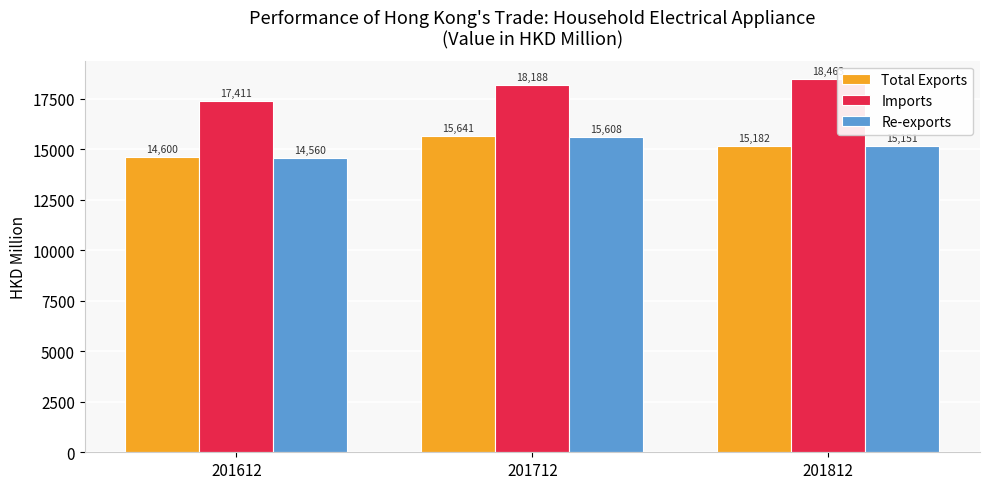

Rank the series at 201712 from highest to lowest value.

Imports, Total Exports, Re-exports